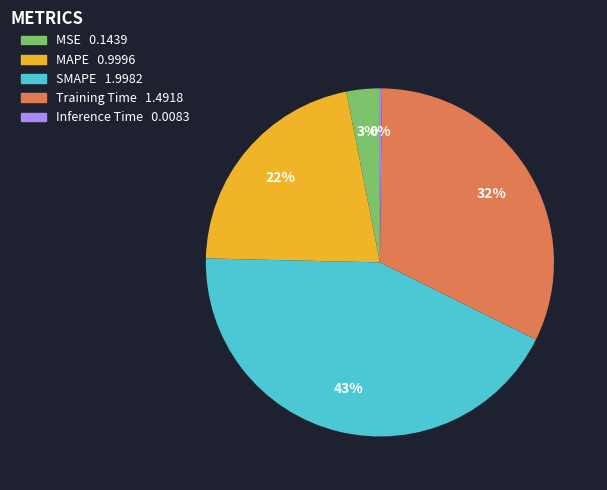

Is there any slice that represents more than half of the pie?

No